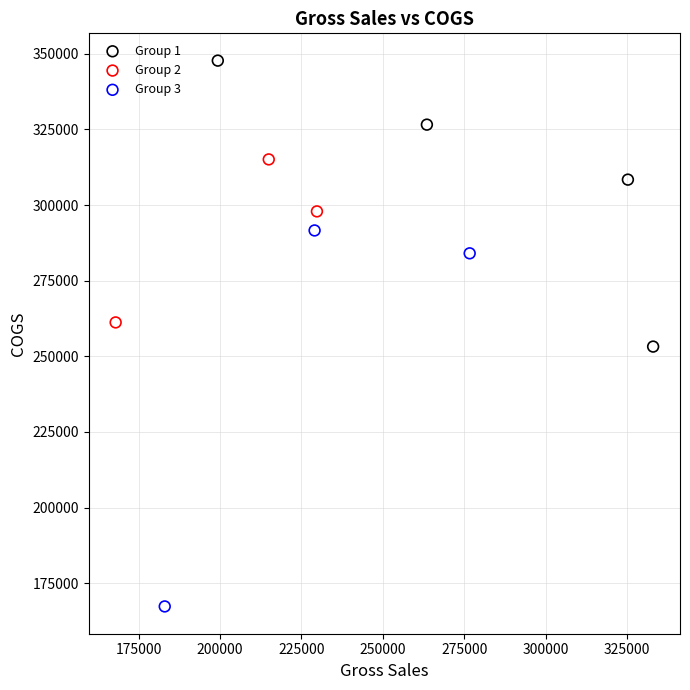

What are all the series names shown in the legend?

Group 1, Group 2, Group 3